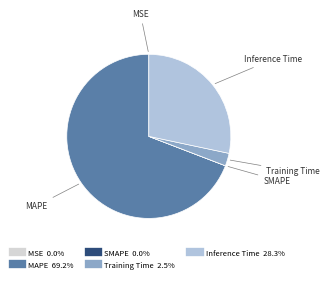

Which category has the biggest portion of the pie?

MAPE